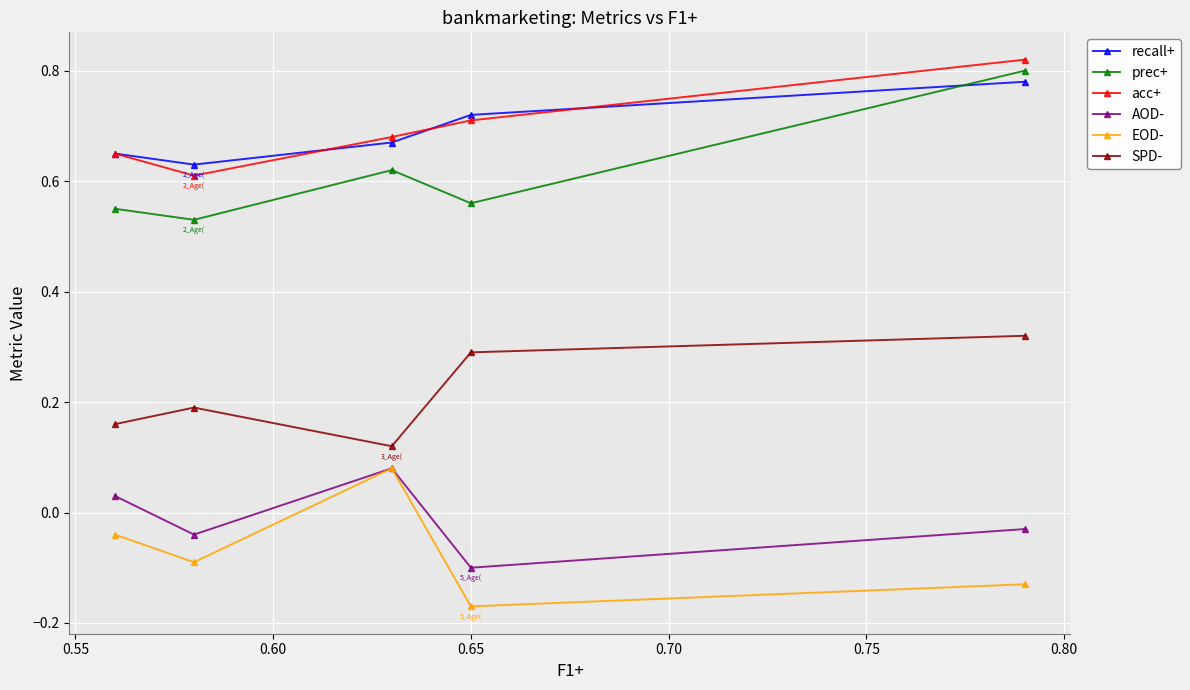

At how many categories does at least one series exceed 0?

5